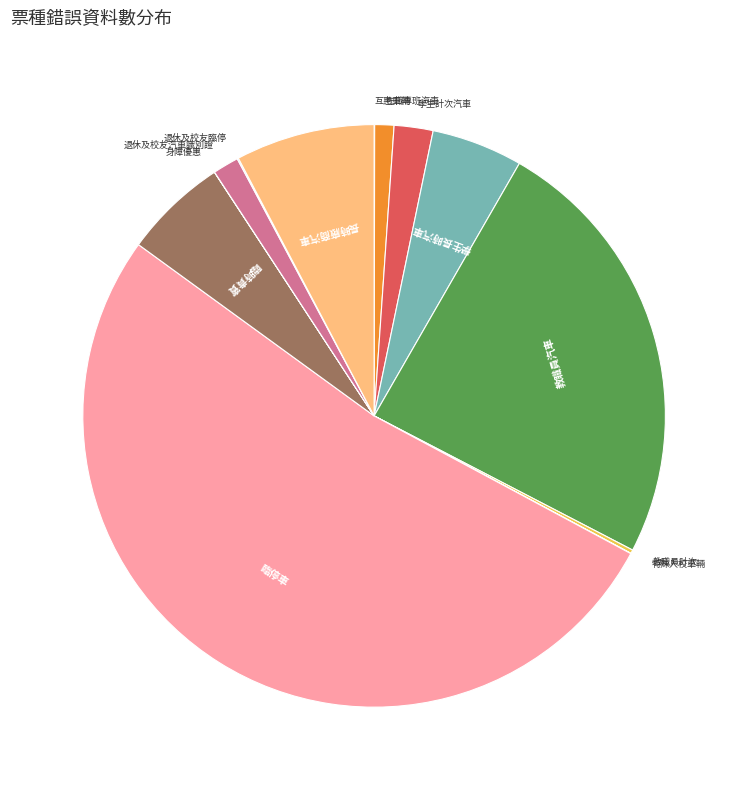

Approximately how many times larger is the value at 臨停車 compared to 長時廠商汽車?

6.8